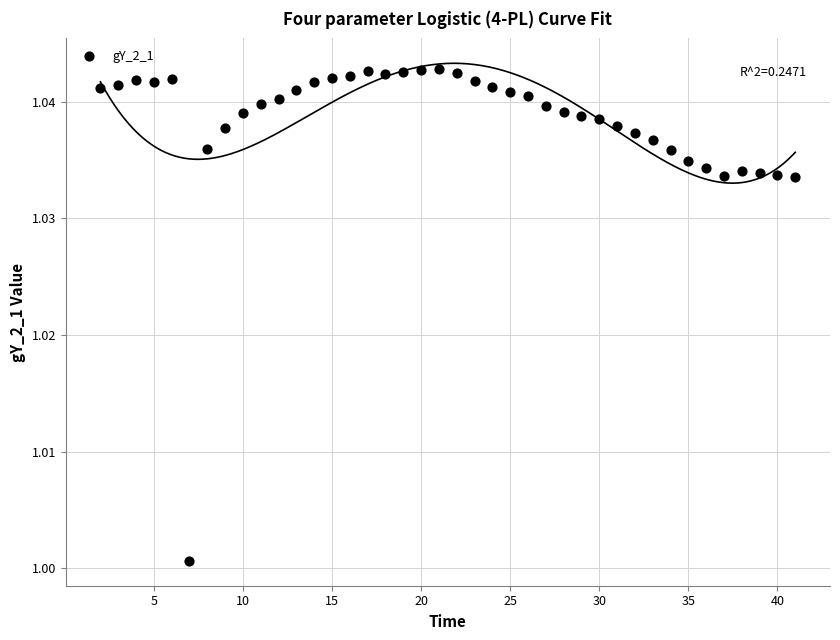

What is the range of X values (max minus min)?

39.0